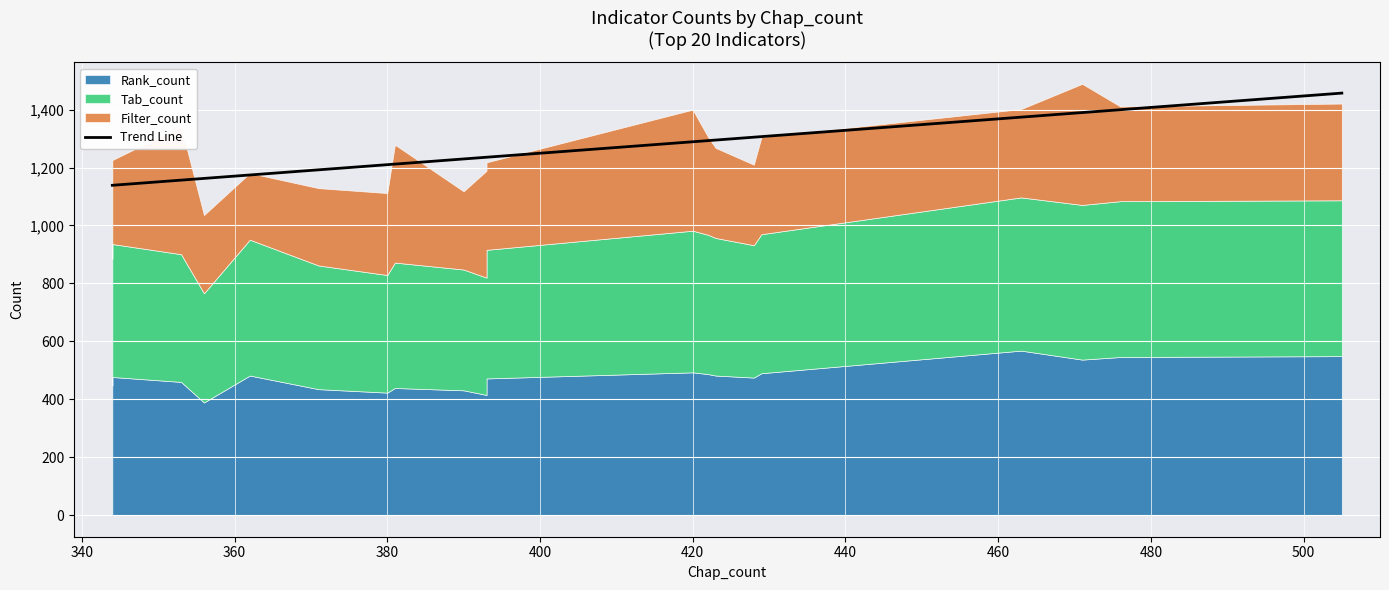

Which series has the largest total across all categories?

Rank_count